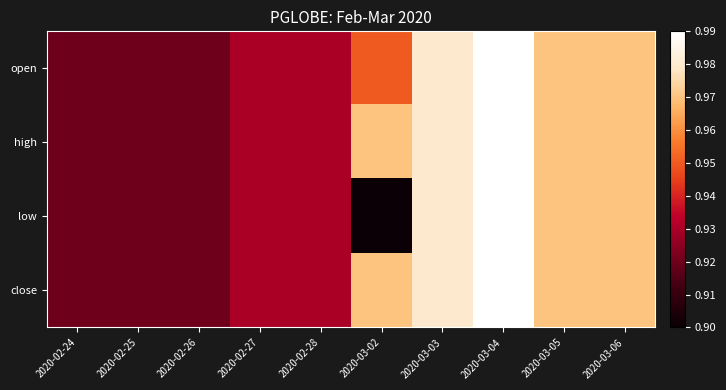

Reading left to right, extract all data points from this chart.

open: 2020-02-24=0.9	2020-02-25=0.9	2020-02-26=0.9	2020-02-27=0.9	2020-02-28=0.9	2020-03-02=0.9	2020-03-03=1.0	2020-03-04=1.0	2020-03-05=1.0	2020-03-06=1.0
high: 2020-02-24=0.9	2020-02-25=0.9	2020-02-26=0.9	2020-02-27=0.9	2020-02-28=0.9	2020-03-02=1.0	2020-03-03=1.0	2020-03-04=1.0	2020-03-05=1.0	2020-03-06=1.0
low: 2020-02-24=0.9	2020-02-25=0.9	2020-02-26=0.9	2020-02-27=0.9	2020-02-28=0.9	2020-03-02=0.9	2020-03-03=1.0	2020-03-04=1.0	2020-03-05=1.0	2020-03-06=1.0
close: 2020-02-24=0.9	2020-02-25=0.9	2020-02-26=0.9	2020-02-27=0.9	2020-02-28=0.9	2020-03-02=1.0	2020-03-03=1.0	2020-03-04=1.0	2020-03-05=1.0	2020-03-06=1.0